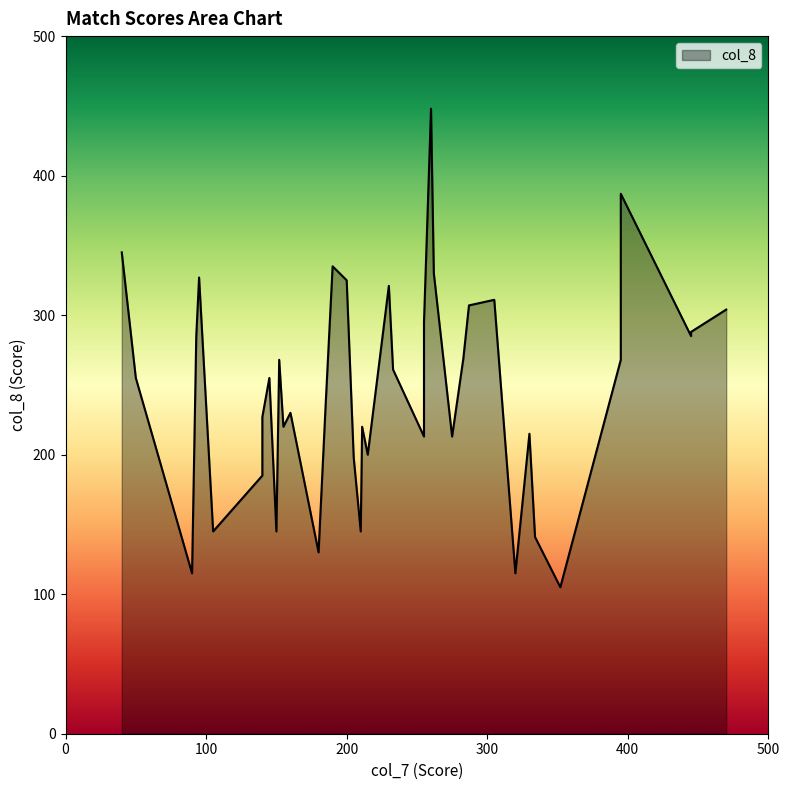

How many data points are less than 255?

19